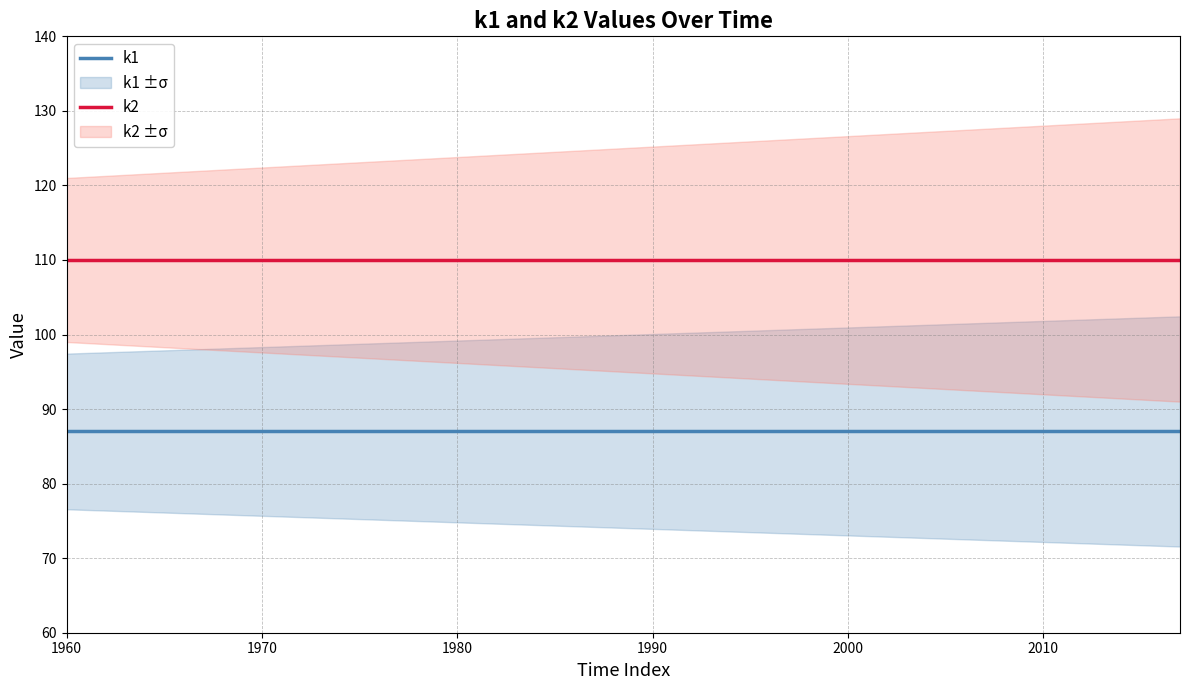

Does the chart display data point markers on the line(s)?

No